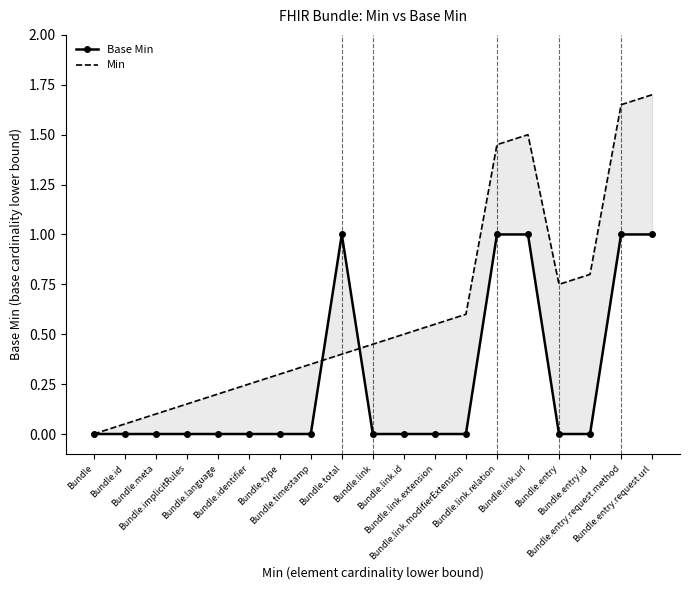

What is the value of the Base Min point at the 9th from the left?

1.0